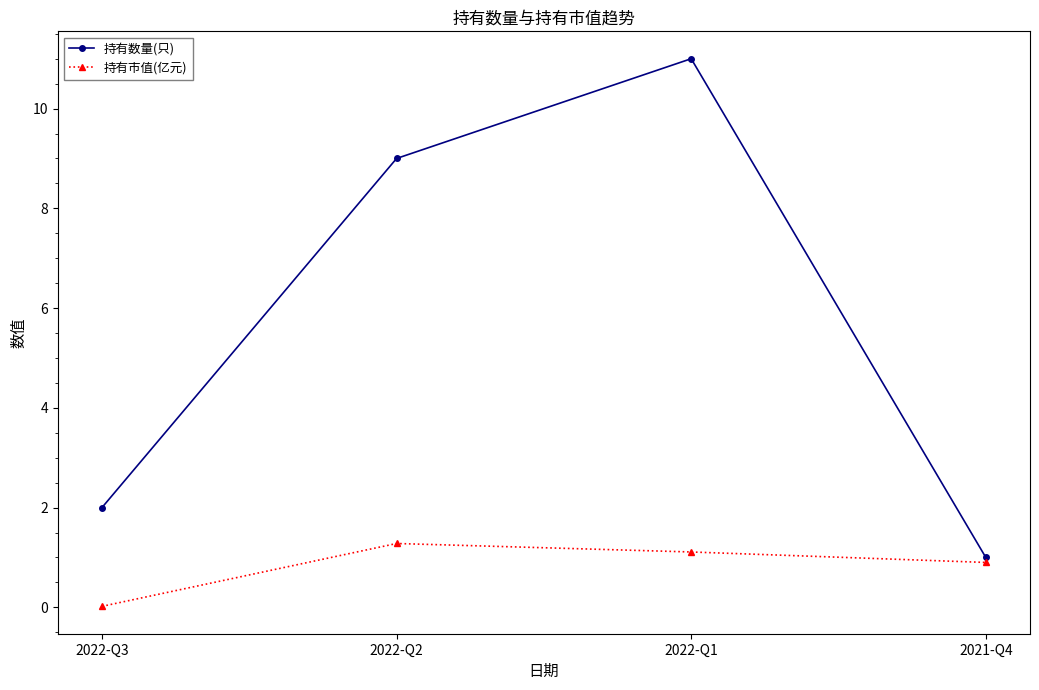

True or false: 持有数量(只) and 持有市值(亿元) intersect in this chart.

False